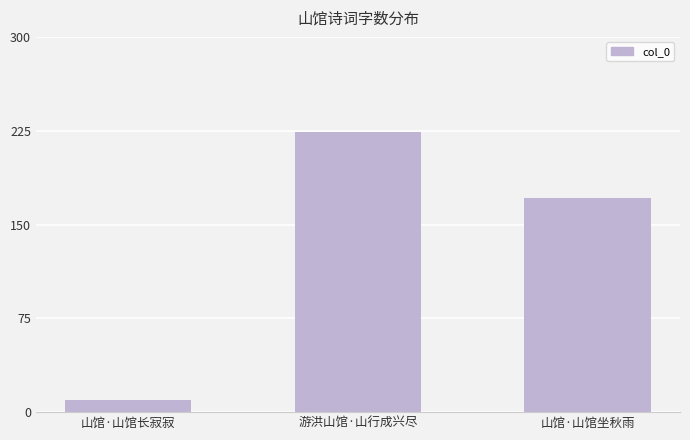

Where does the data first go above 171136?

游洪山馆·山行成兴尽